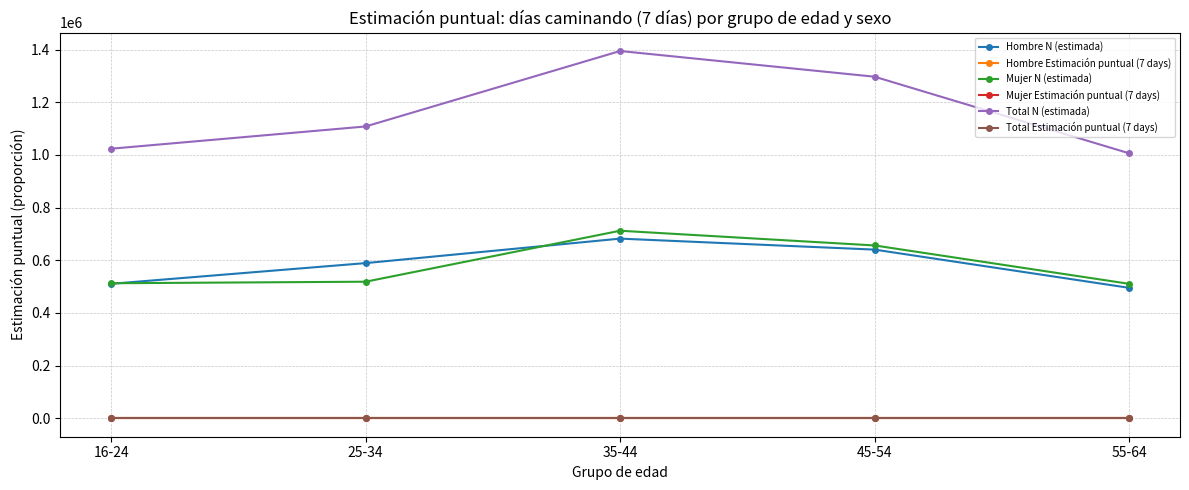

True or false: Hombre N (estimada) and Mujer Estimación puntual (7 days) cross at least once.

False